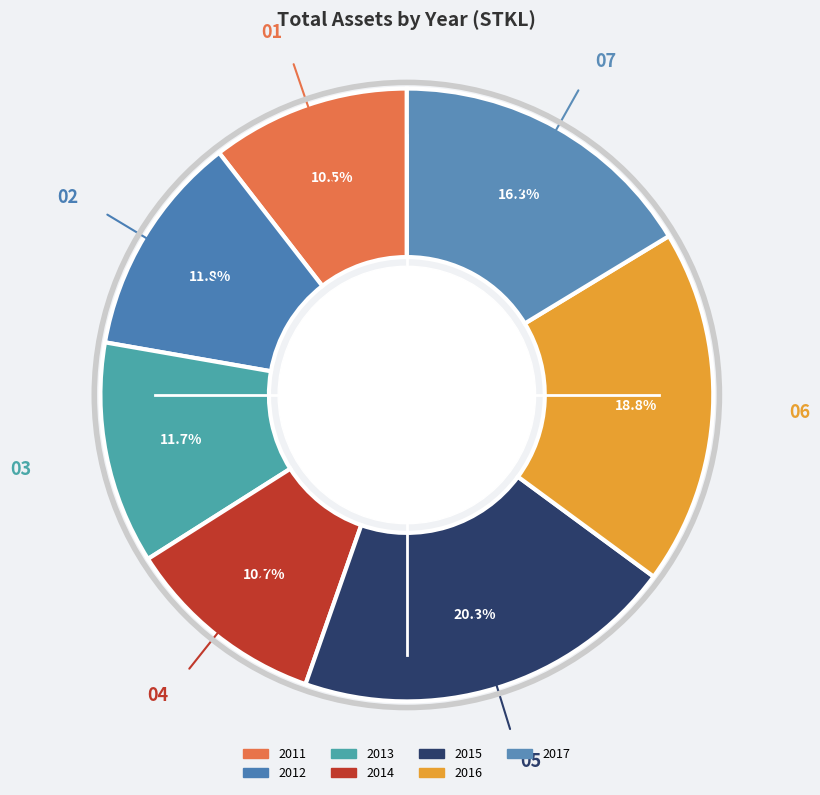

Count the number of slices in the pie.

7